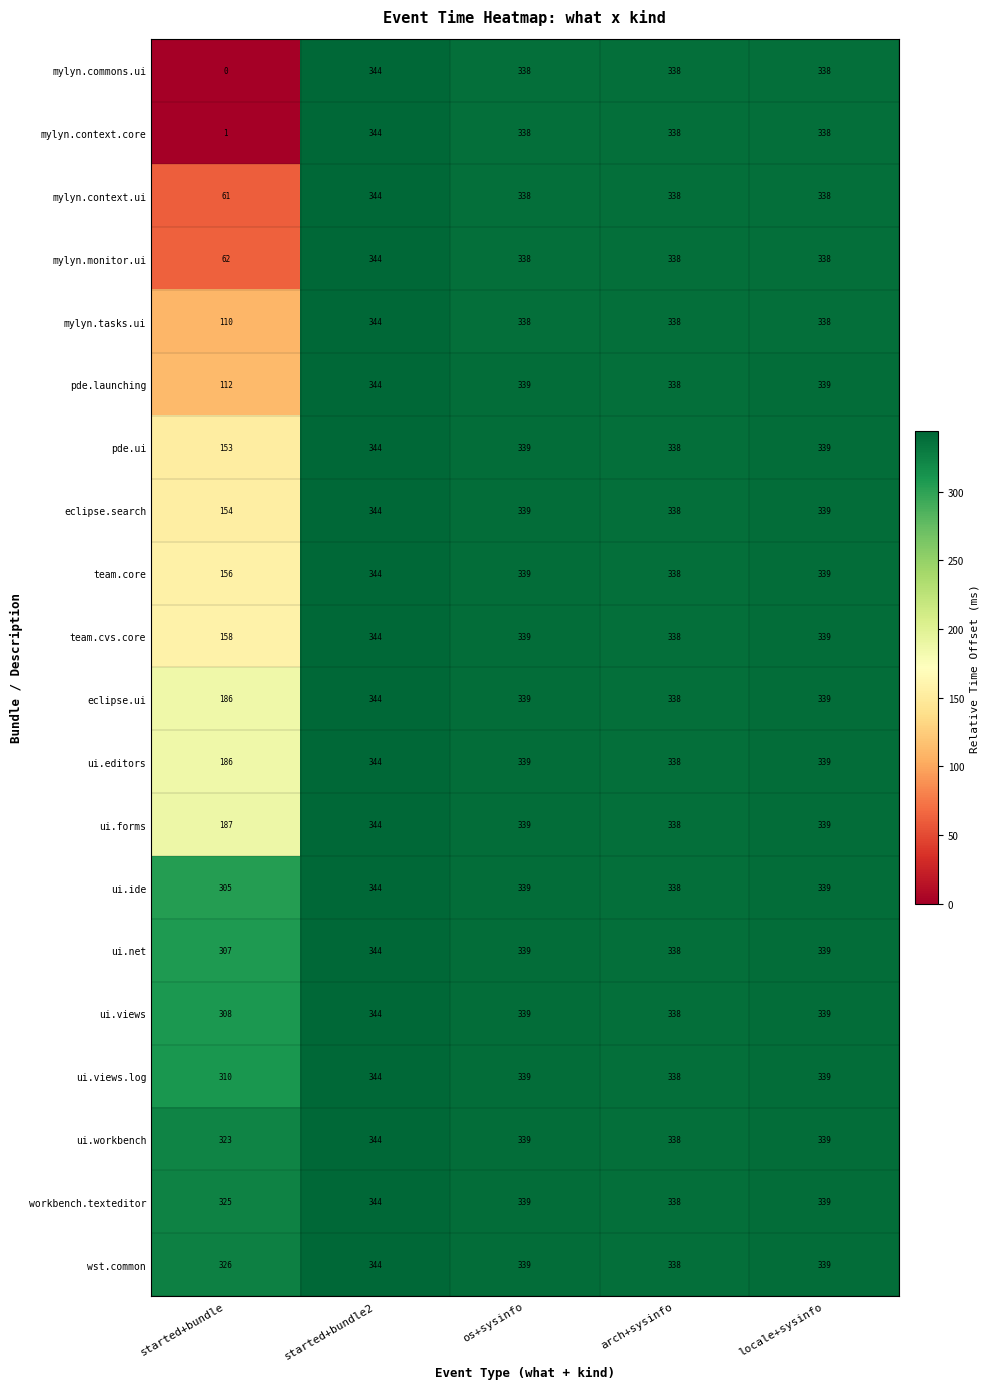

Which series has the widest spread of values?

mylyn.commons.ui